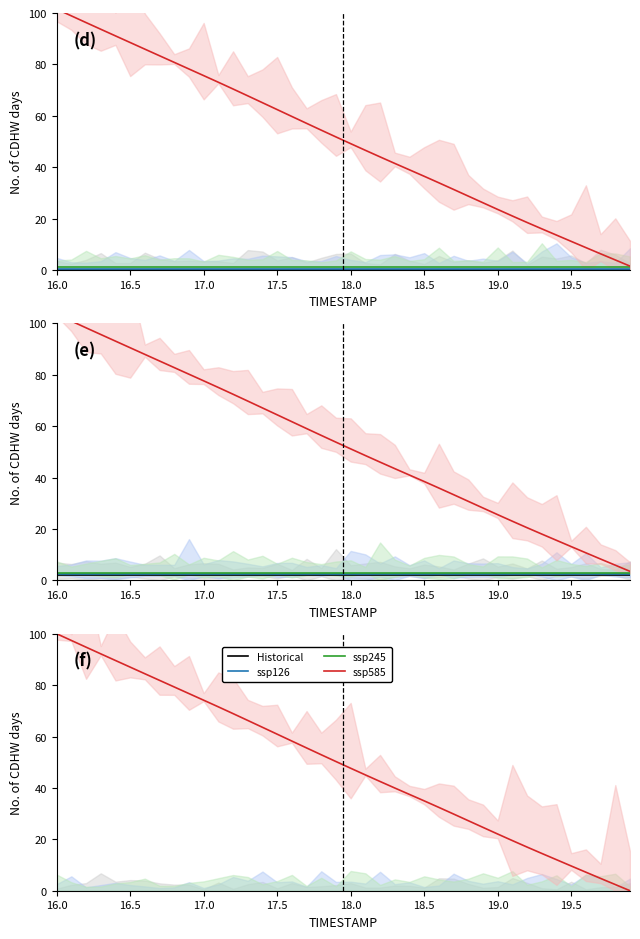

Which series has the largest total across all categories?

ssp585